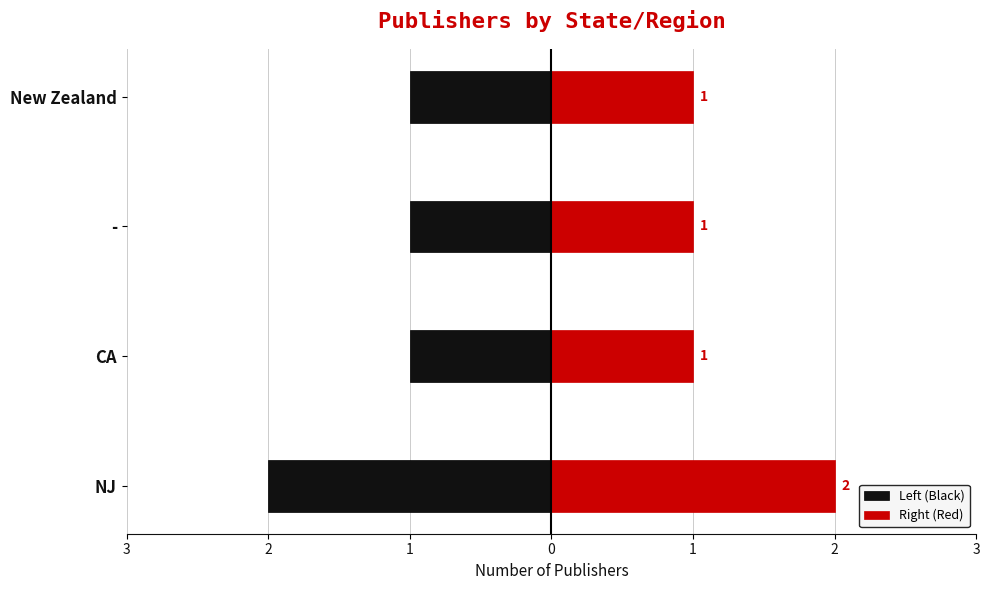

How many data points in Left (Black) are less than -1?

1